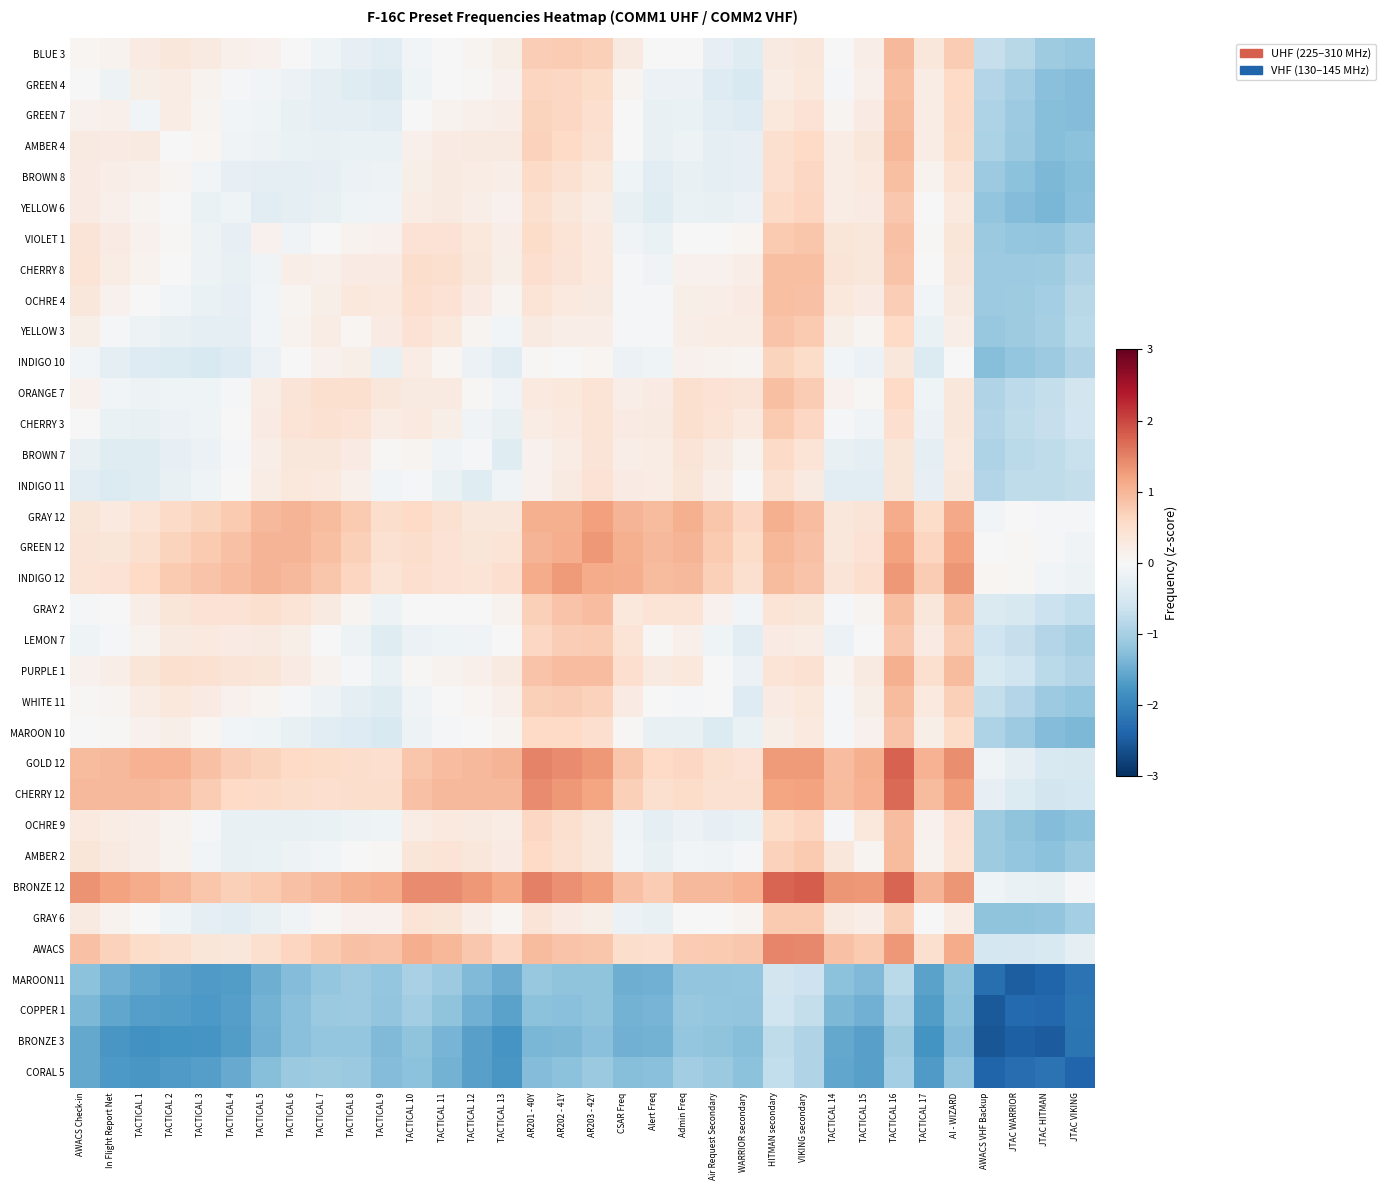

What is the smallest value displayed?

-2.6